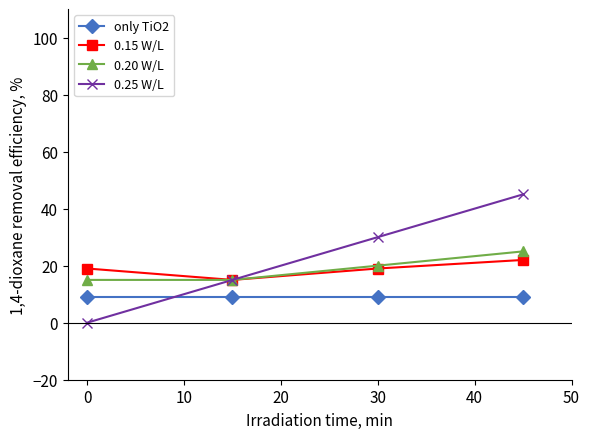

True or false: 0.25 W/L has more than 1 points higher than both neighbors.

False